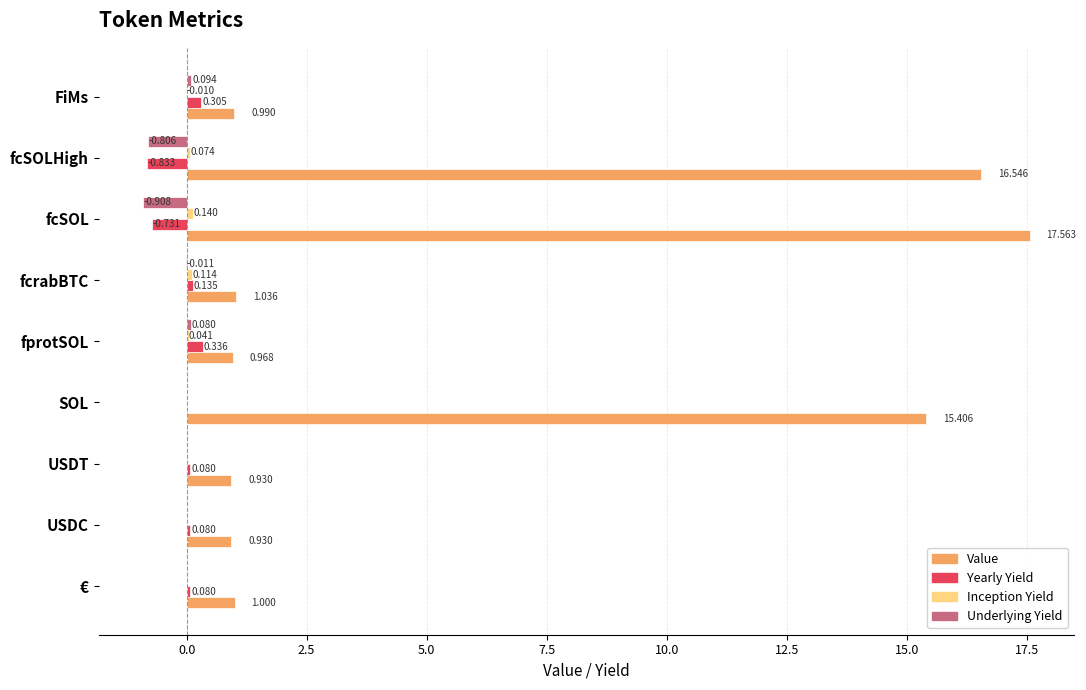

Which category has the highest value in the Yearly Yield series?

fprotSOL